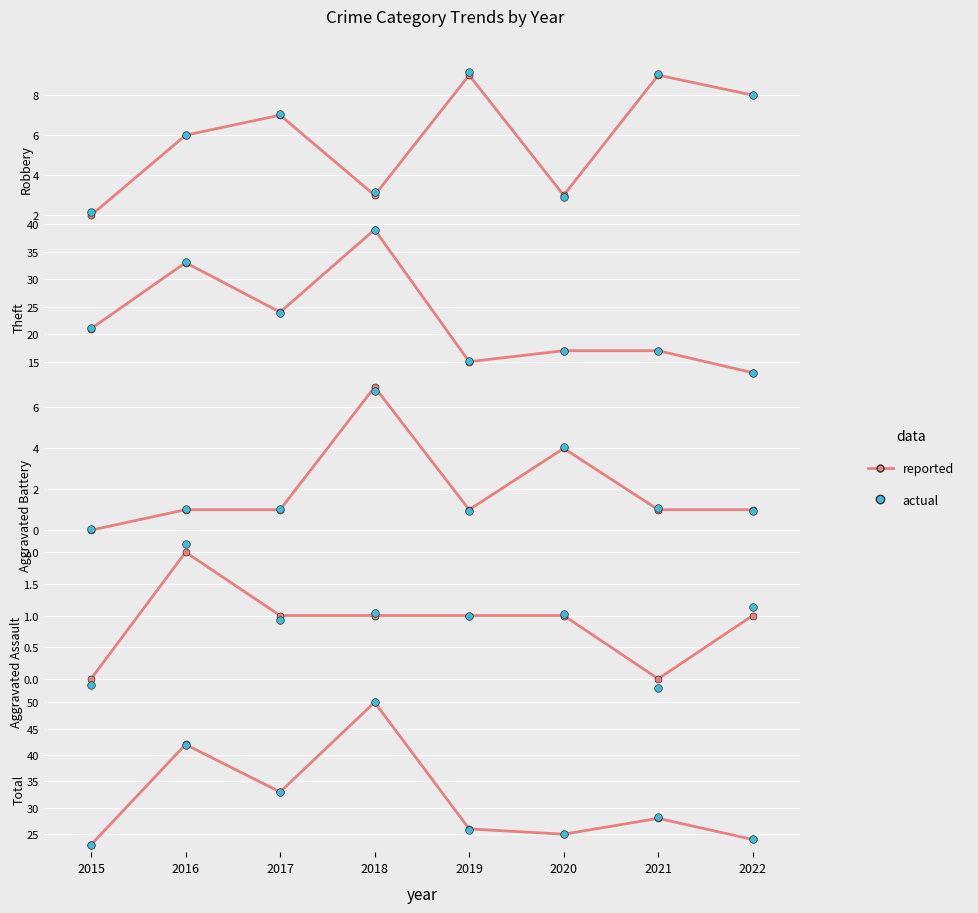

Is the value of Aggravated Battery at 2020 greater than the value of Total at 2017?

No